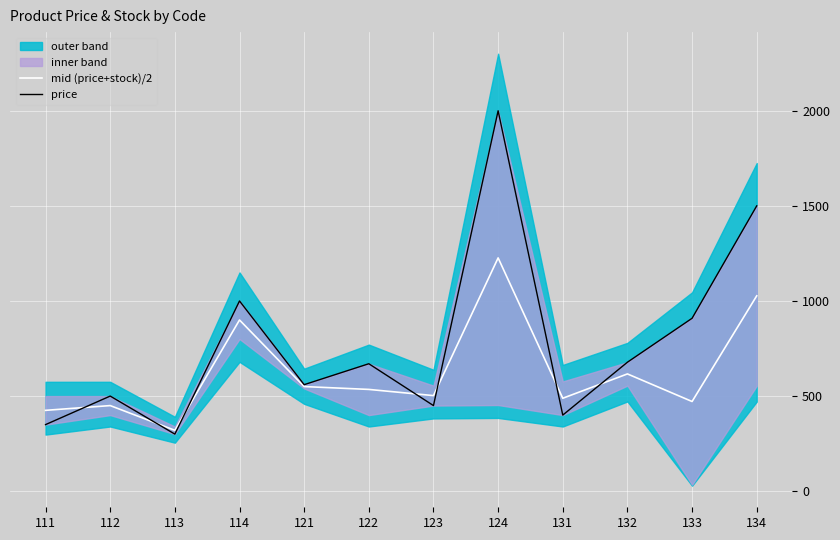

True or false: price has a value of 252.2 at 132.

False